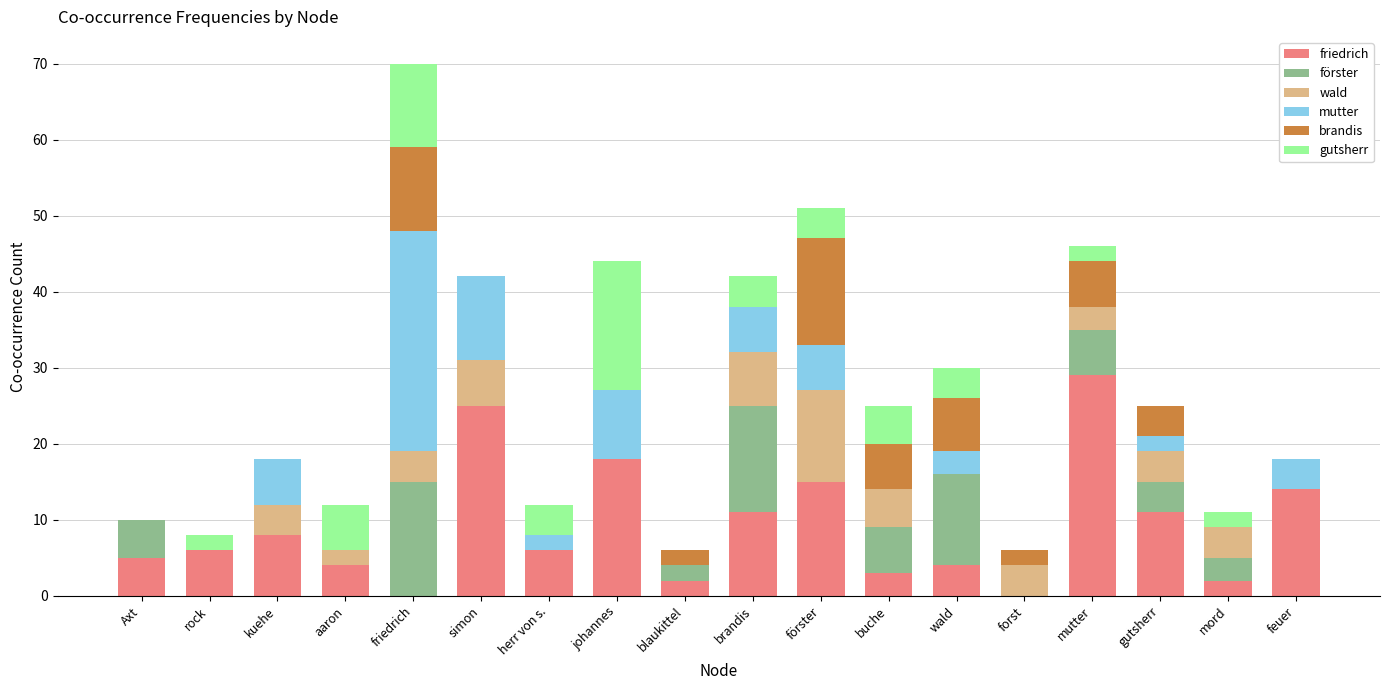

At which category is the sum across all series the highest?

friedrich